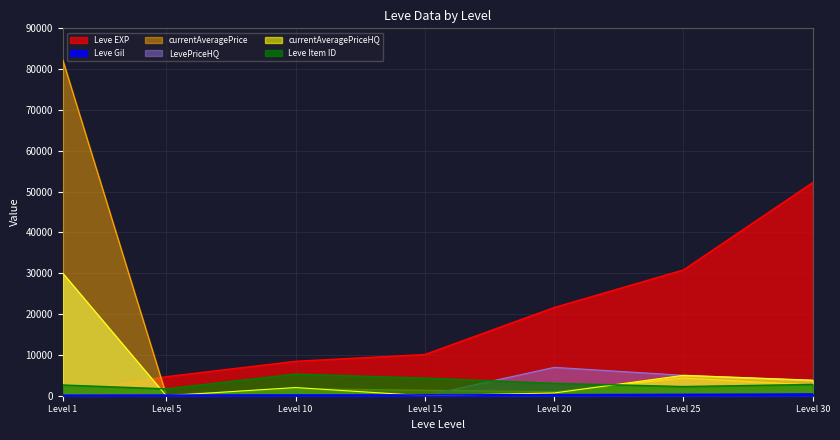

What are all the series names shown in the legend?

Leve EXP, Leve Gil, currentAveragePrice, LevePriceHQ, currentAveragePriceHQ, Leve Item ID